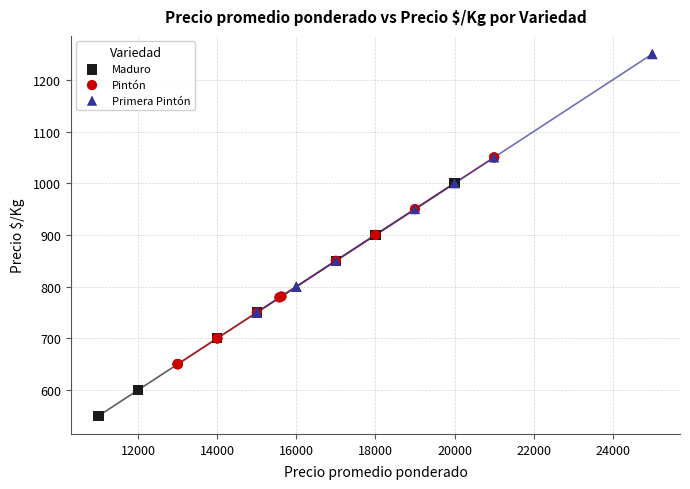

Which series contains the highest Y value?

Primera Pintón